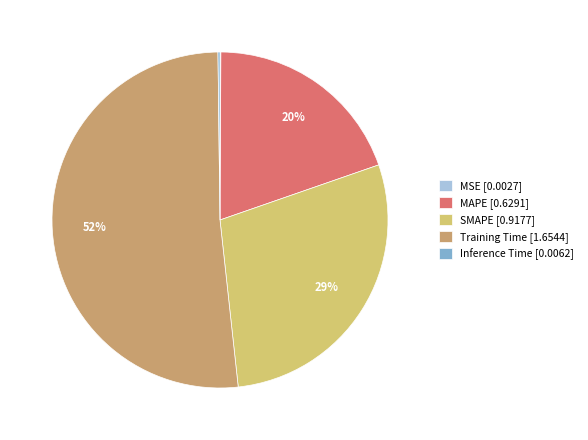

Between MAPE [0.6291] and SMAPE [0.9177], which is larger?

SMAPE [0.9177]